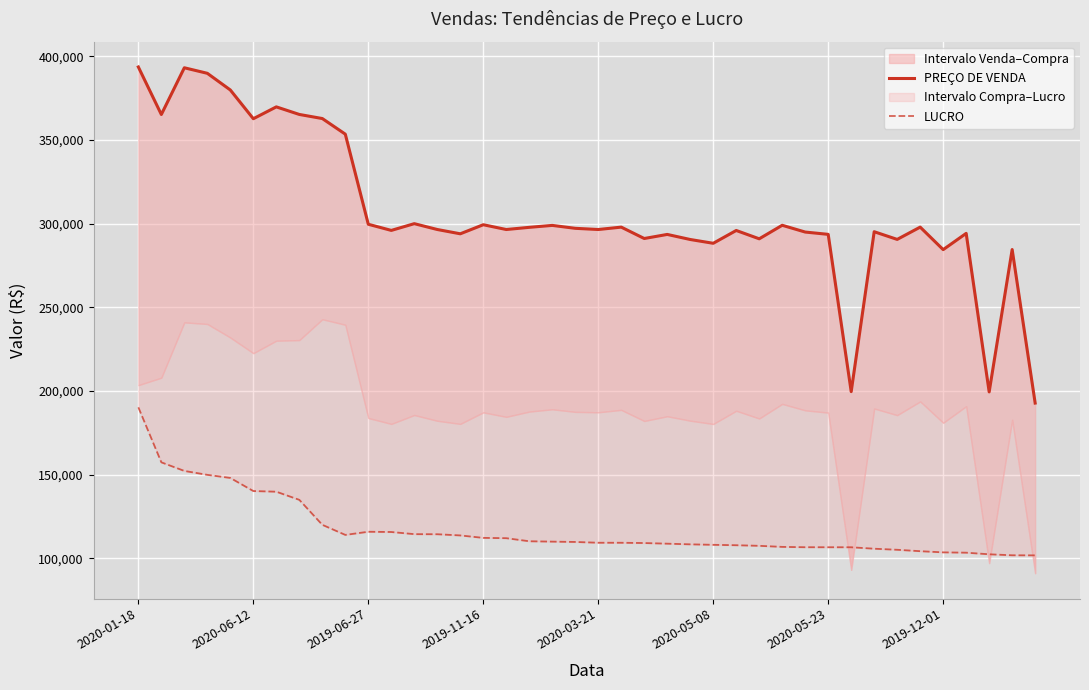

List the series in order of their overall mean, highest first.

PREÇO DE VENDA, LUCRO